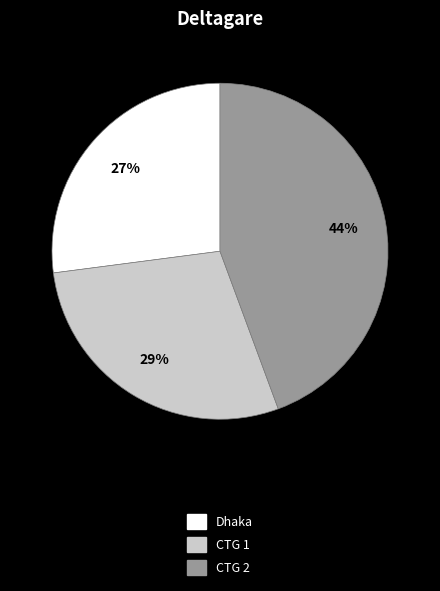

Approximately how many times larger is the value at Dhaka compared to CTG 2?

0.6